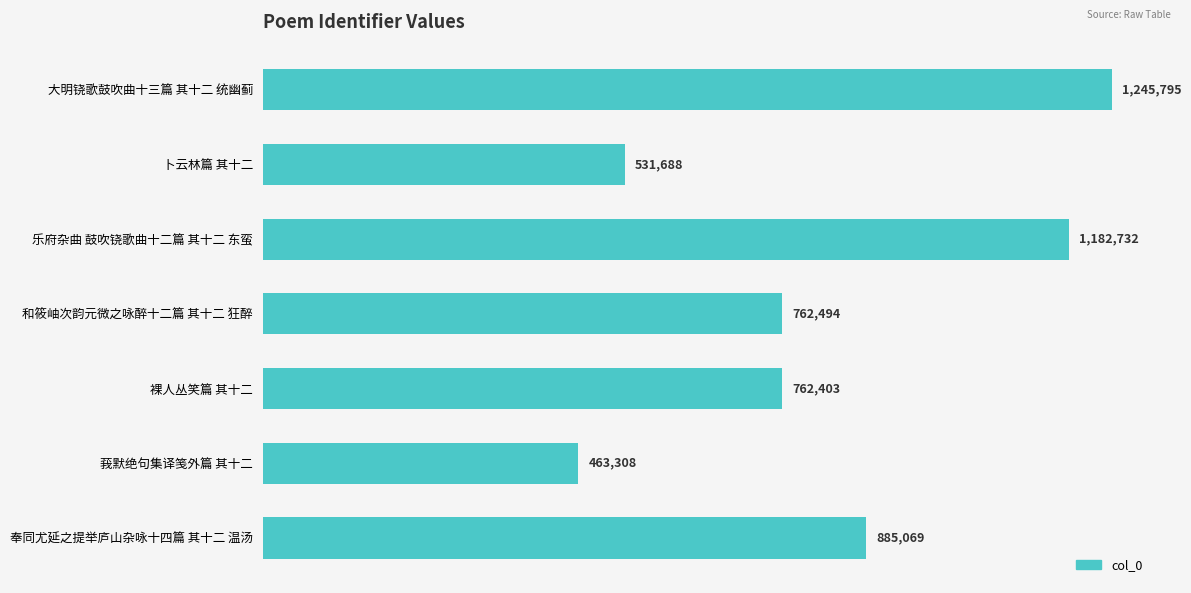

How many bars are there in total?

7